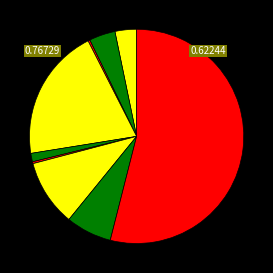

How many segments does this pie chart have?

9